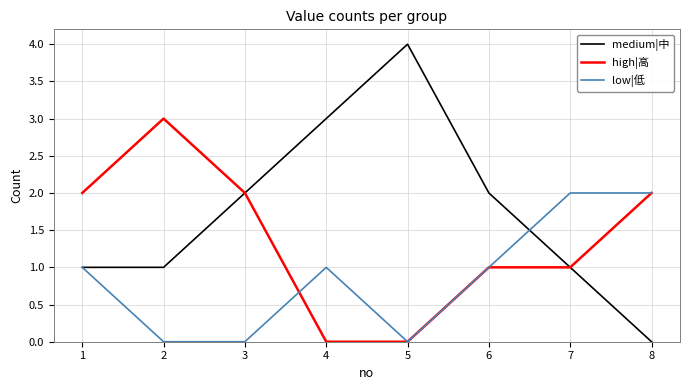

Is this an area chart (filled region under the line)?

No